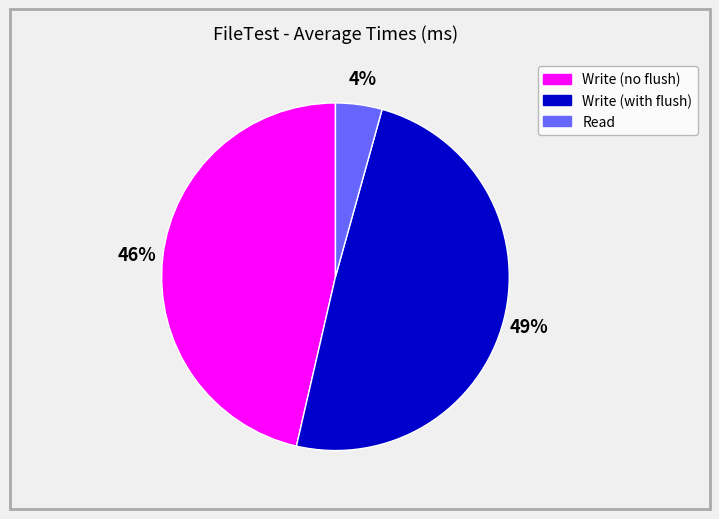

To the nearest percent, what is the combined percentage of Write (no flush) and Read?

51%